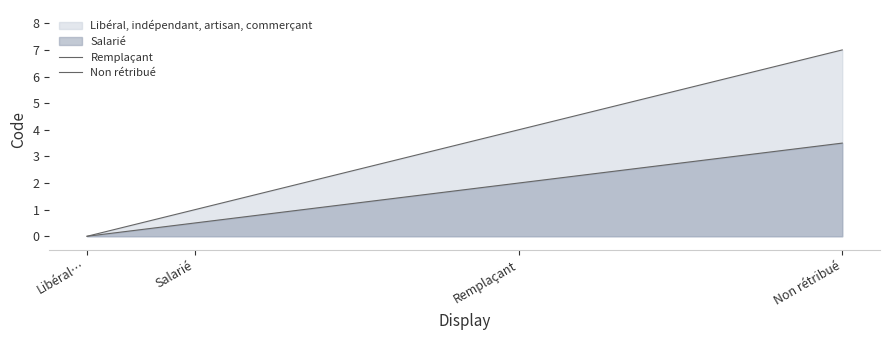

Which label corresponds to the smallest value in the chart?

Libéral…